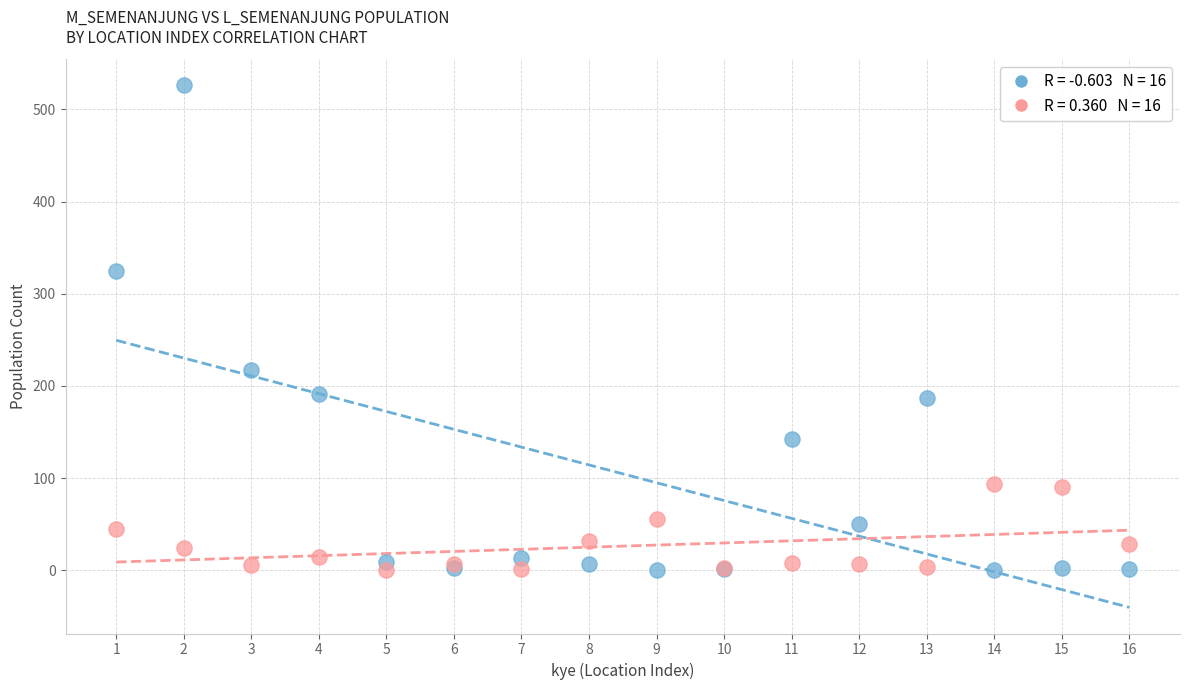

Across all series, what Y value is closest to 263?

217